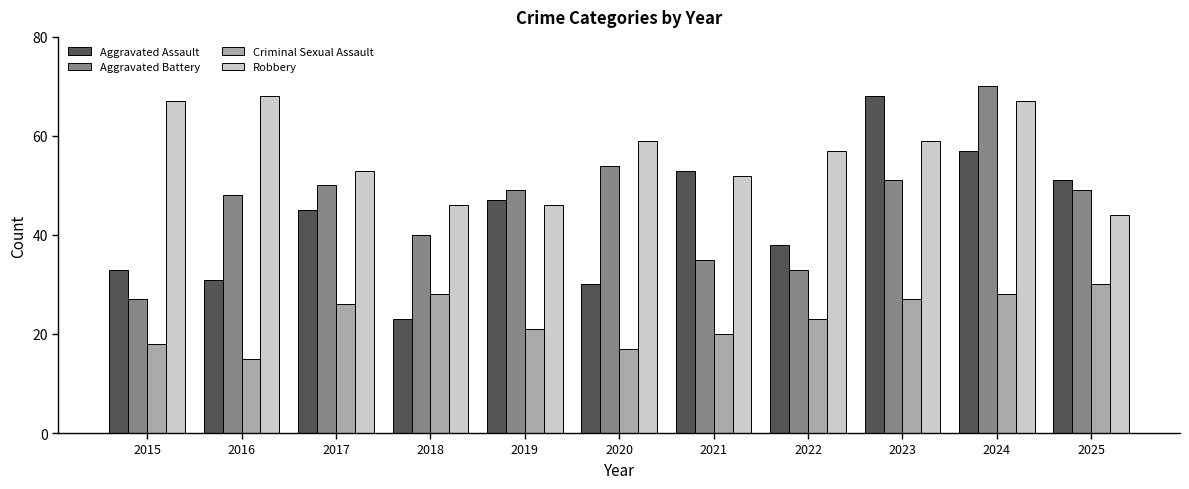

Reading left to right, list all the values displayed in this chart.

Aggravated Assault: 2015=33	2016=31	2017=45	2018=23	2019=47	2020=30	2021=53	2022=38	2023=68	2024=57	2025=51
Aggravated Battery: 2015=27	2016=48	2017=50	2018=40	2019=49	2020=54	2021=35	2022=33	2023=51	2024=70	2025=49
Criminal Sexual Assault: 2015=18	2016=15	2017=26	2018=28	2019=21	2020=17	2021=20	2022=23	2023=27	2024=28	2025=30
Robbery: 2015=67	2016=68	2017=53	2018=46	2019=46	2020=59	2021=52	2022=57	2023=59	2024=67	2025=44